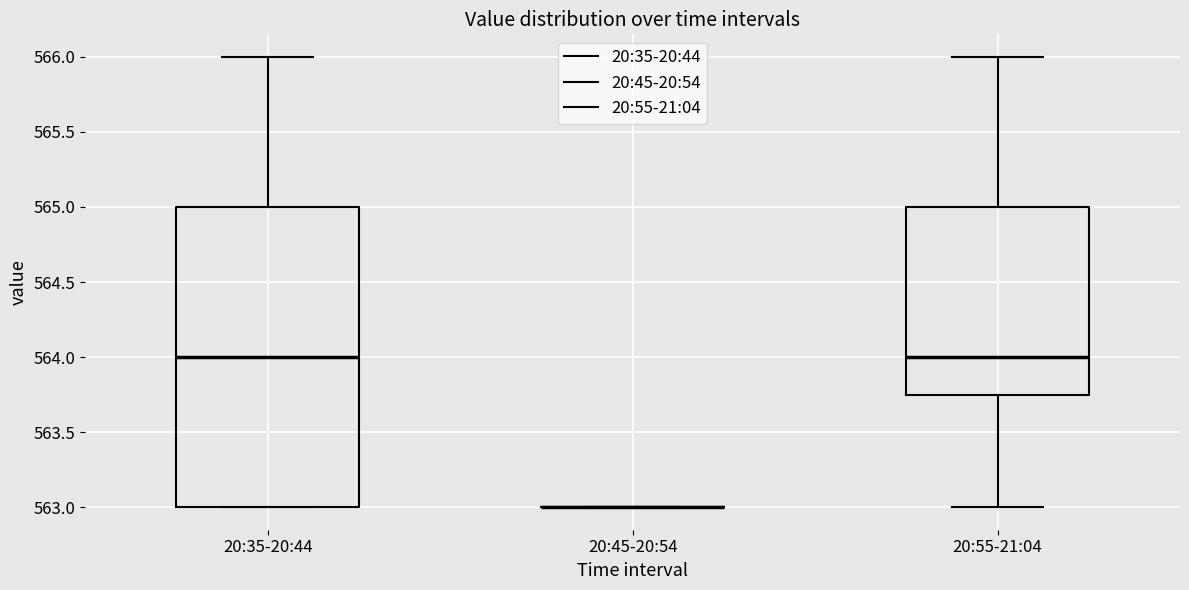

Where is the upper edge of the box for 20:35-20:44 on the y-axis? The values are not printed on the chart, so give them approximately, as read against the axis.

565.00